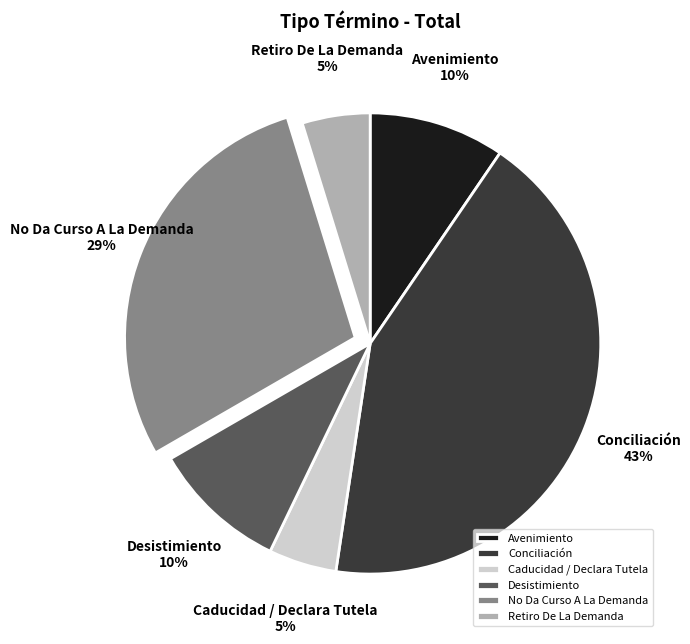

How many segments does this pie chart have?

6